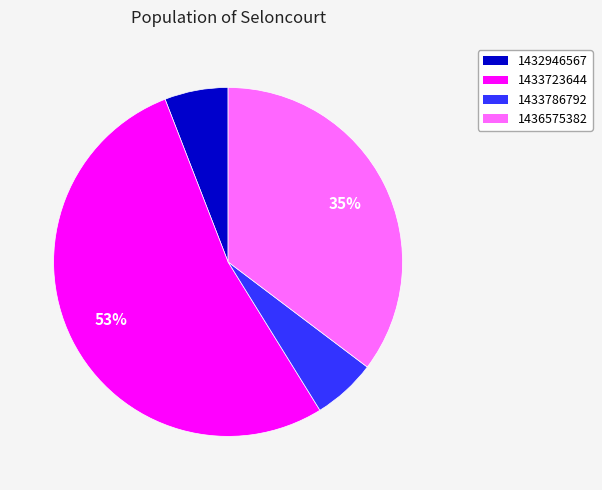

Which has a higher value, 1433723644 or 1436575382?

1433723644